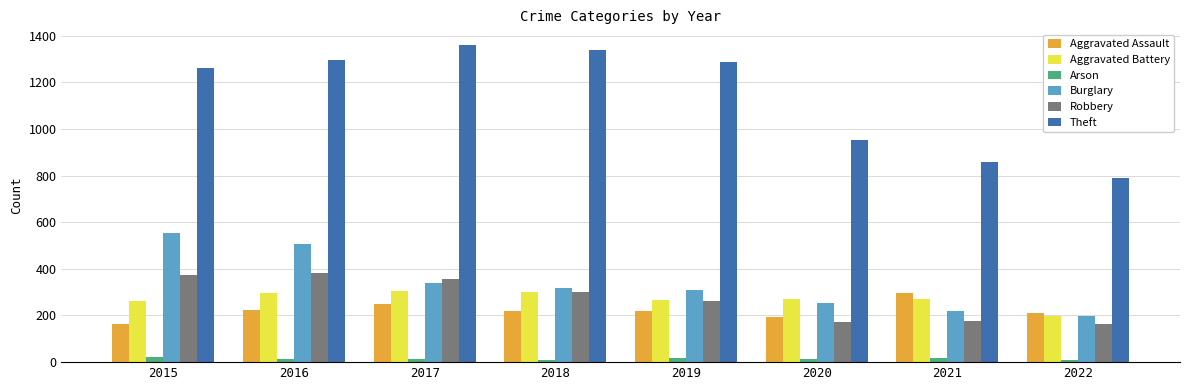

Does the chart contain any negative values?

No